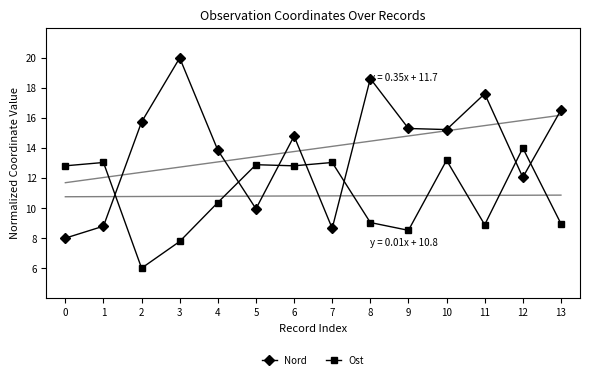

Is it true that Nord equals 15.3 at 9?

True